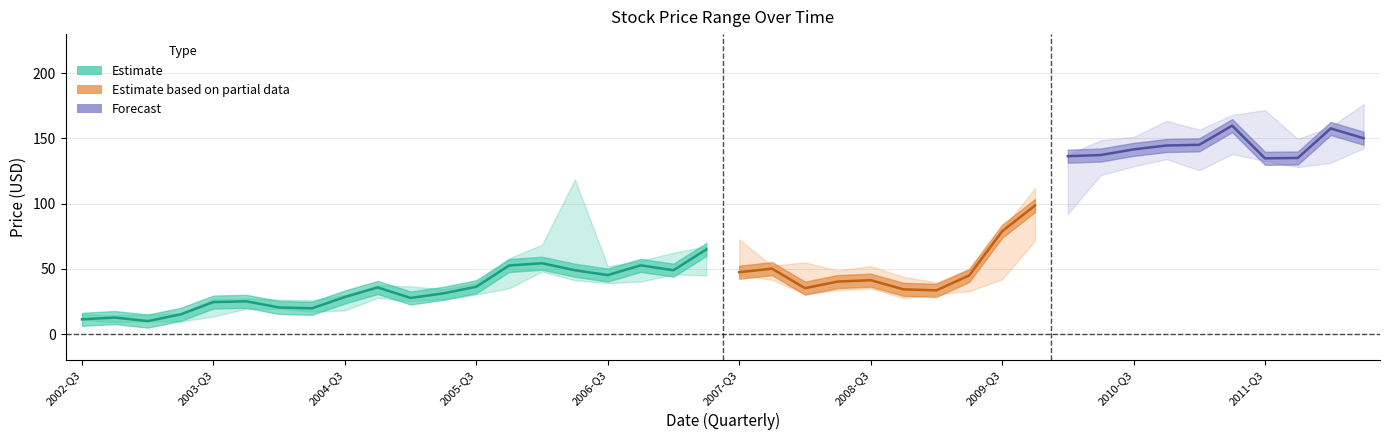

What is the difference between the highest and lowest values at 32?

22.7